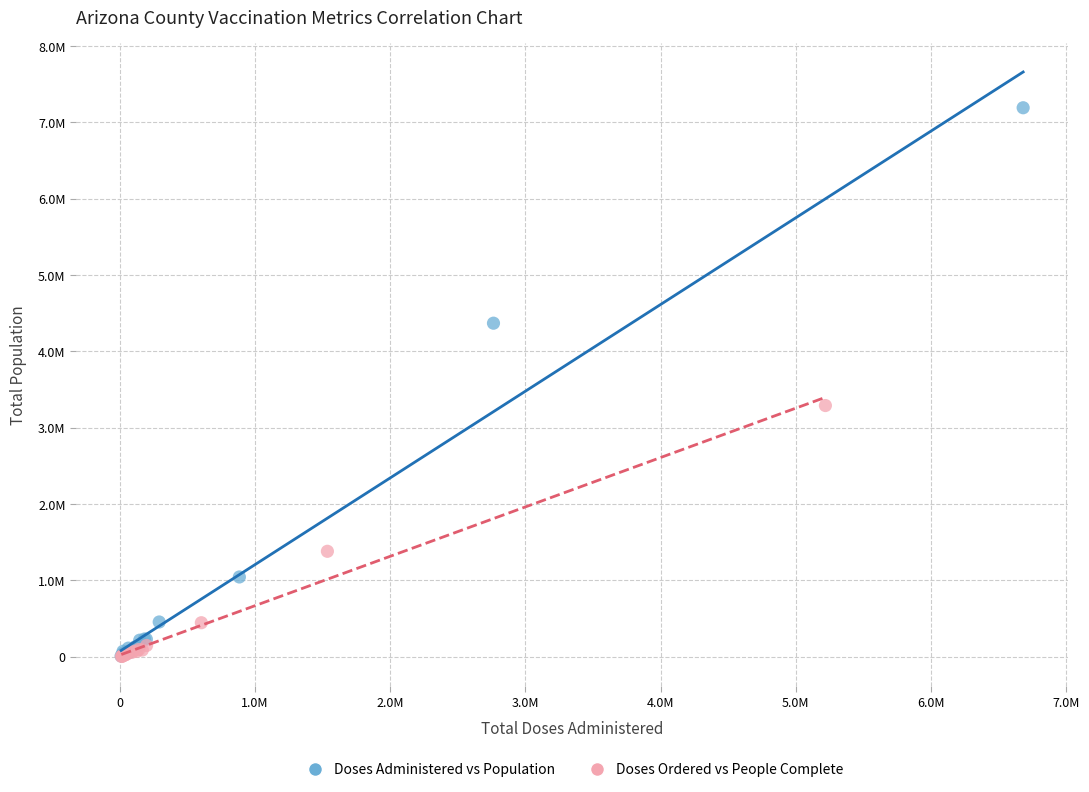

What are all the series names shown in the legend?

Doses Administered vs Population, Doses Ordered vs People Complete